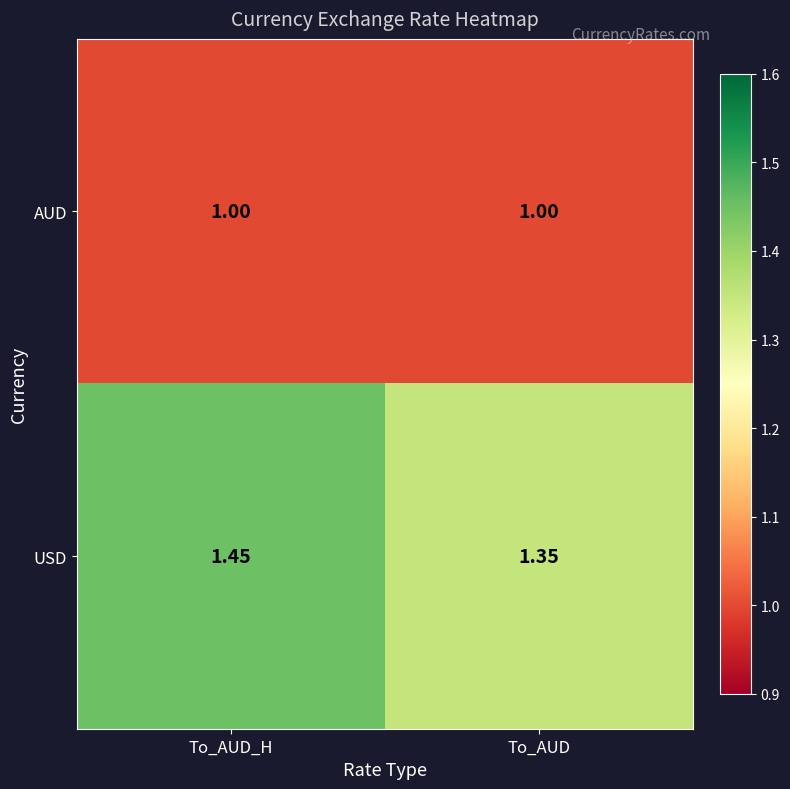

At which category does the chart reach its peak across all series?

To_AUD_H